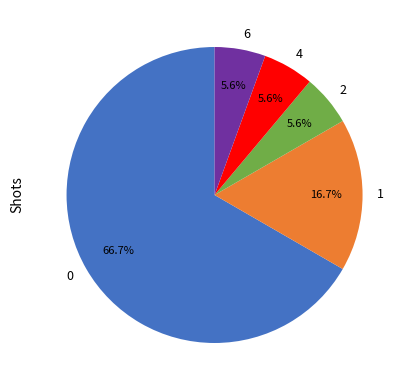

How many segments does this pie chart have?

5